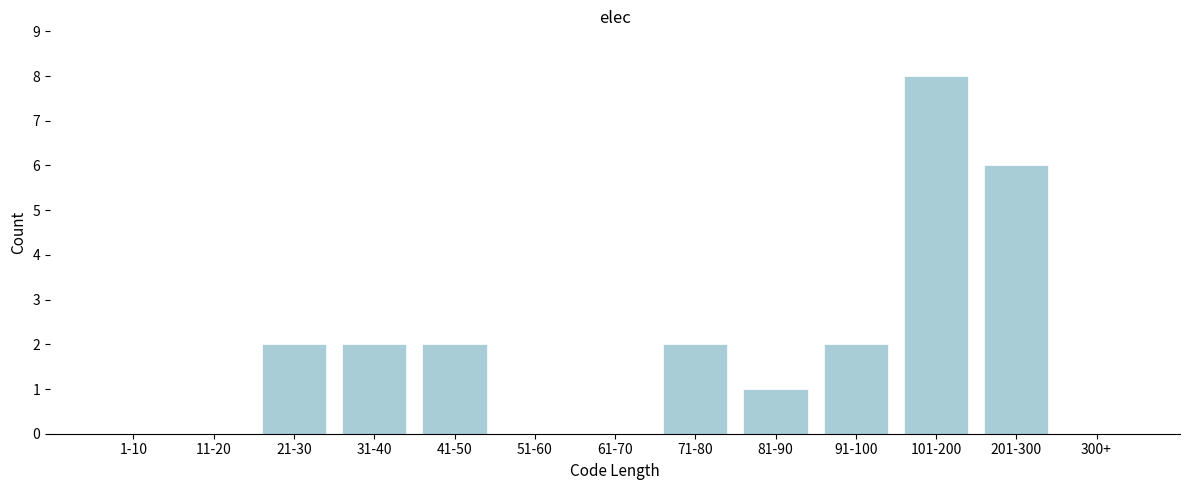

Reading right to left, extract all data points from this chart.

300+=0	201-300=6	101-200=8	91-100=2	81-90=1	71-80=2	61-70=0	51-60=0	41-50=2	31-40=2	21-30=2	11-20=0	1-10=0